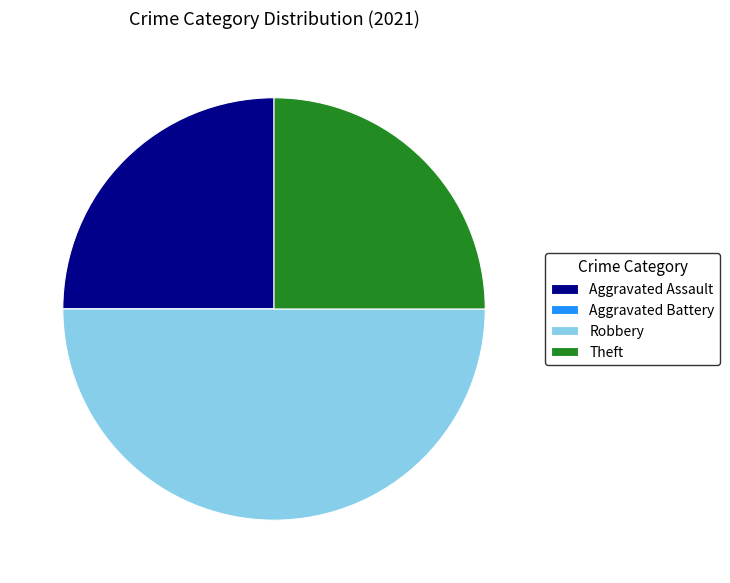

Does Theft account for over 50% of the chart?

No